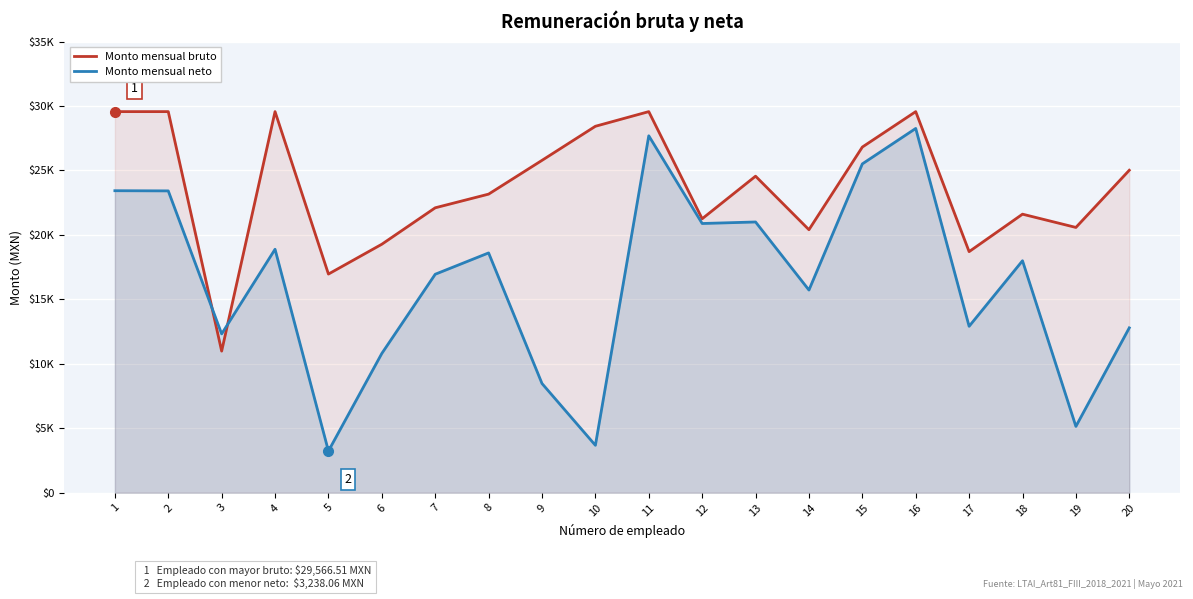

In Monto mensual neto, how many points are higher than both neighbors (excluding endpoints)?

6